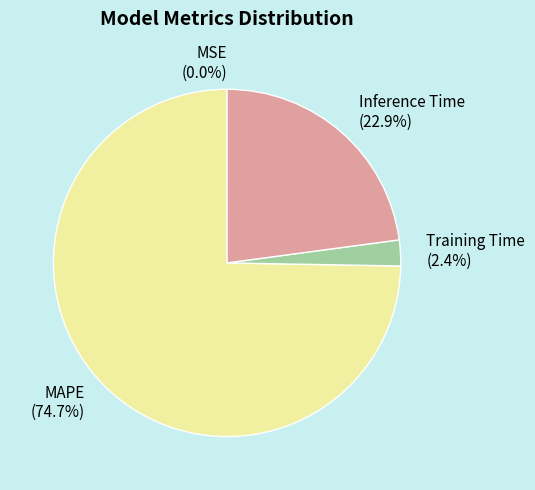

What is the ratio of the value at MAPE to the value at Inference Time?

3.3